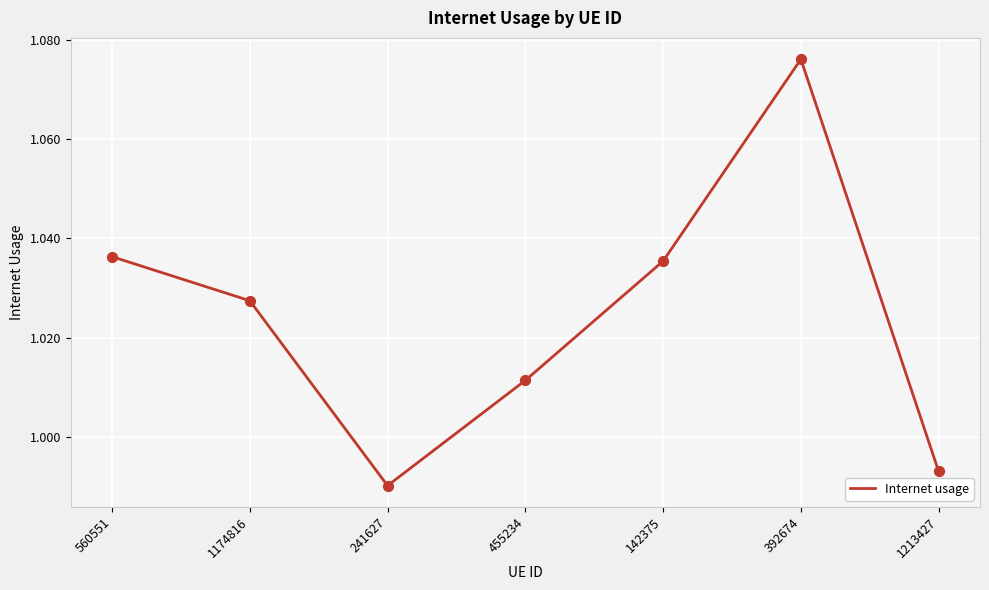

Which has a higher value, 1213427 or 1174816?

1174816